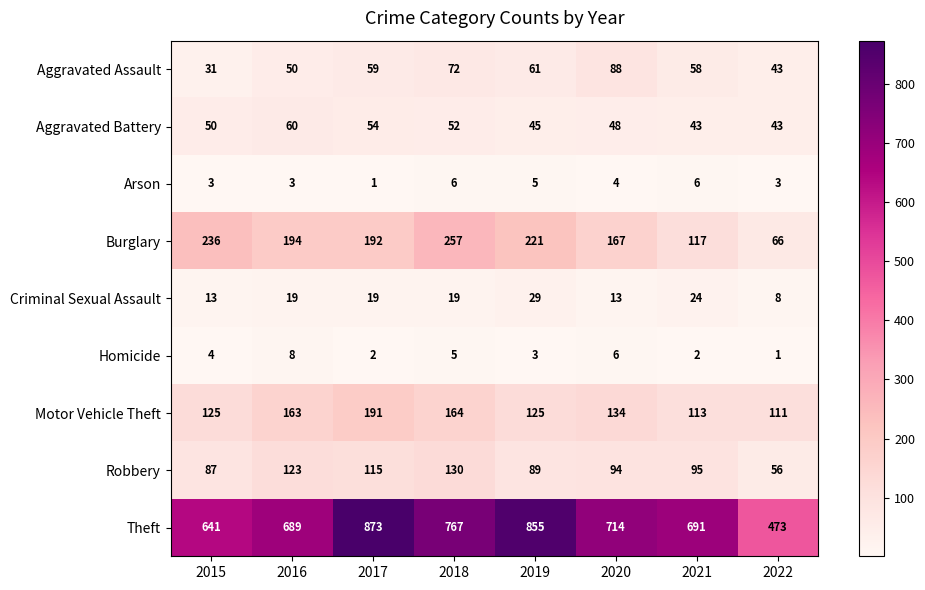

Is it true that Motor Vehicle Theft equals 44 at 2015?

False